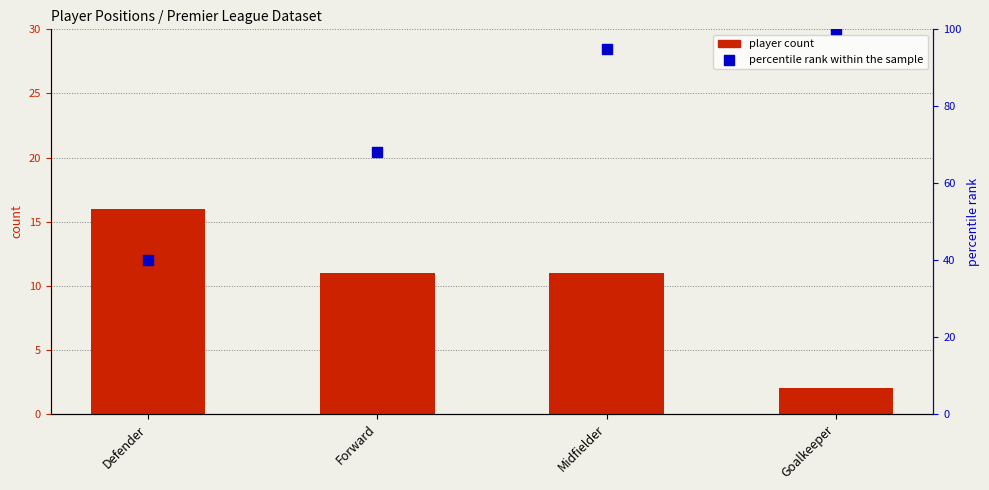

What are all the series names shown in the legend?

player count, percentile rank within the sample